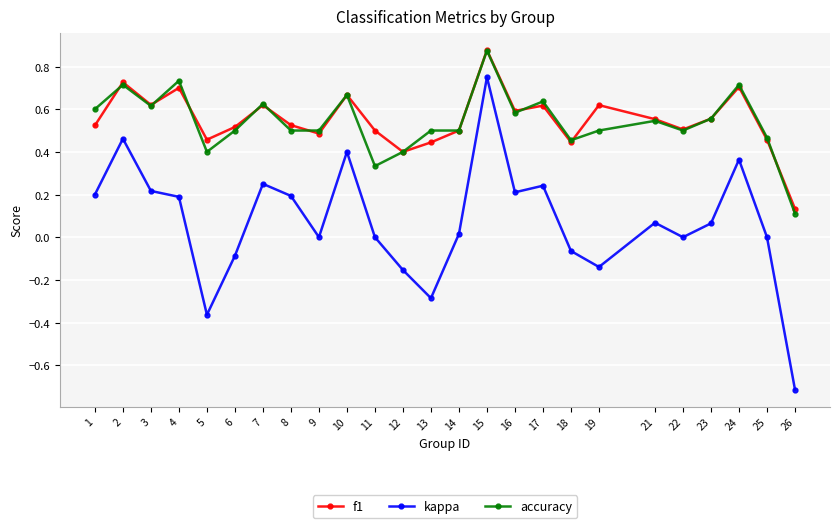

What is the total value across all series at 16?

1.4